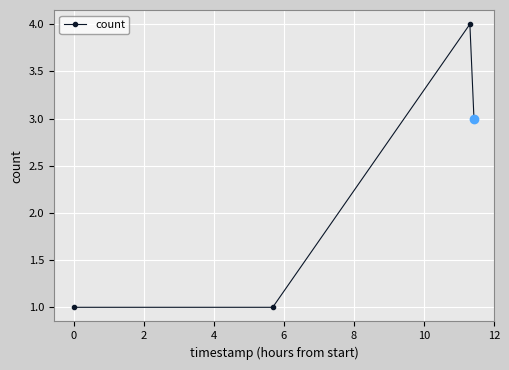

How many interior local peaks (higher than both neighbors) does the data have?

1